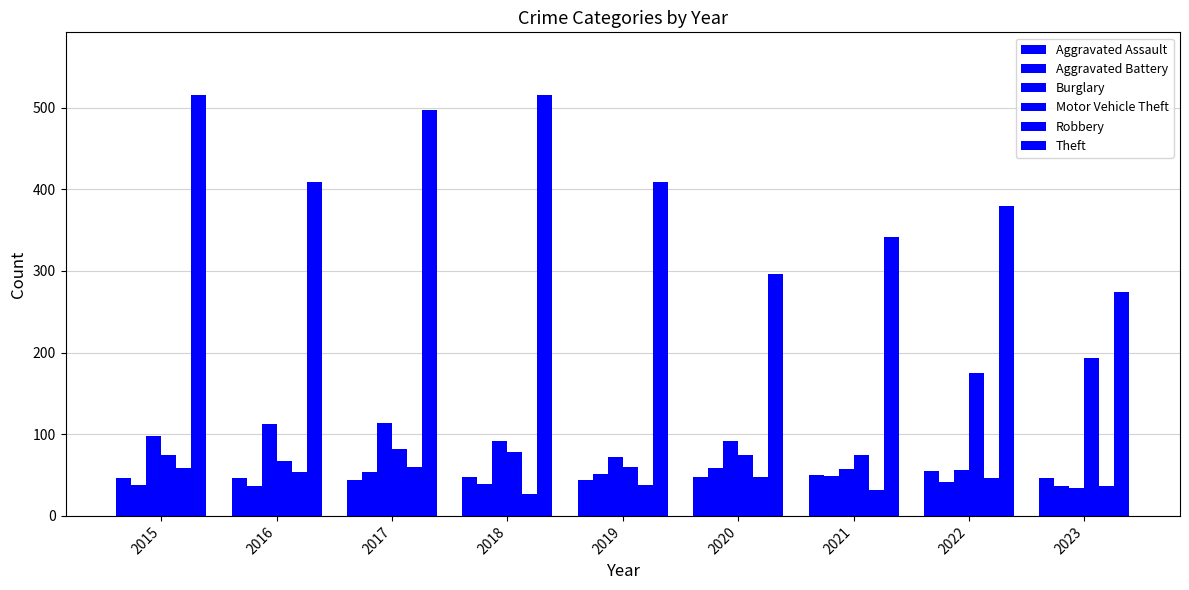

Does the chart contain stacked bars?

No